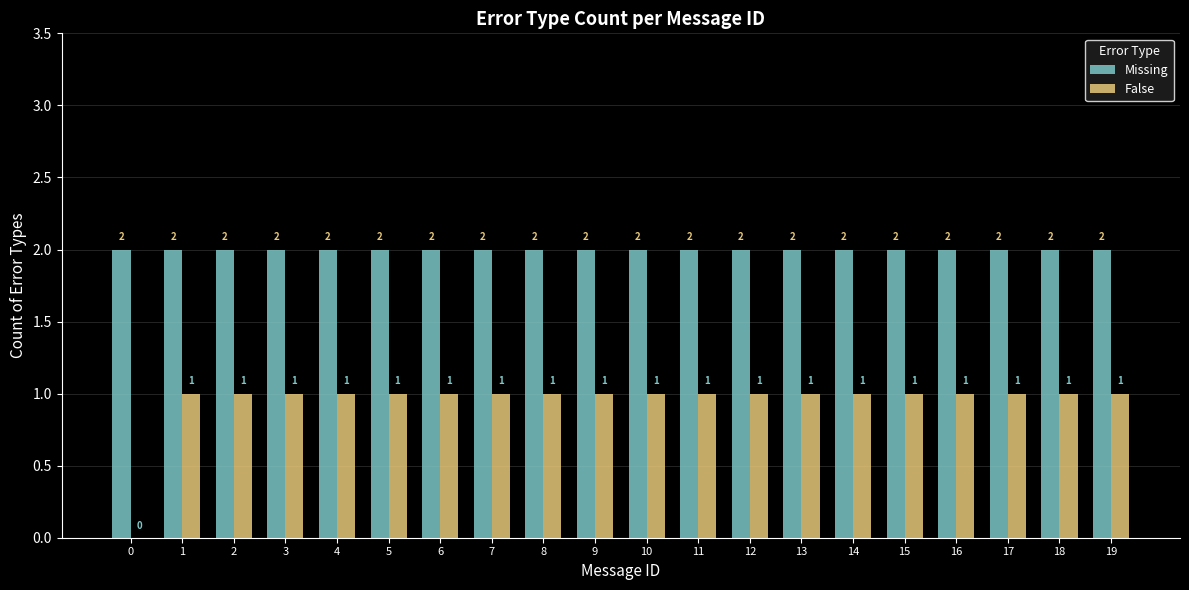

What are all the series names shown in the legend?

Missing, False